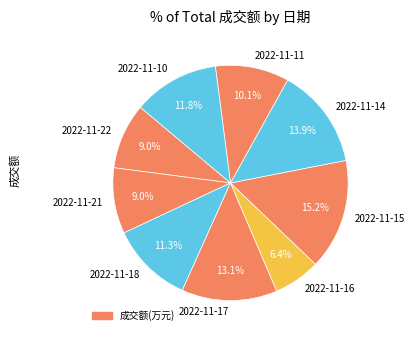

What percentage is NOT represented by 2022-11-11?

89.9%